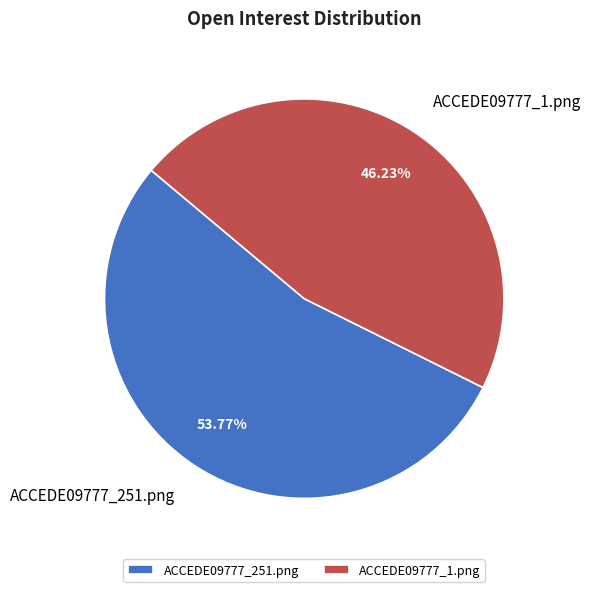

Which has a higher value, ACCEDE09777_1.png or ACCEDE09777_251.png?

ACCEDE09777_251.png